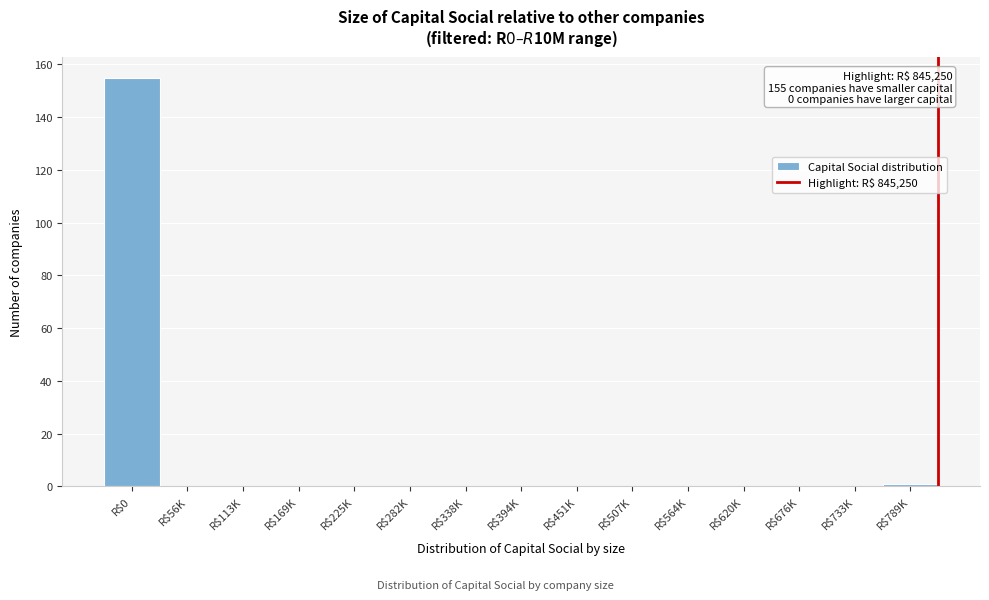

What is the sum of all values?

156